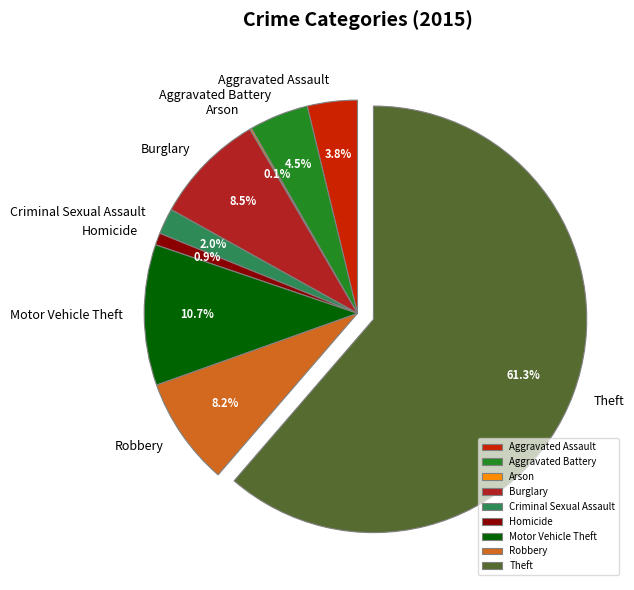

To the nearest percent, what is the difference between the largest and smallest slice percentages?

61%